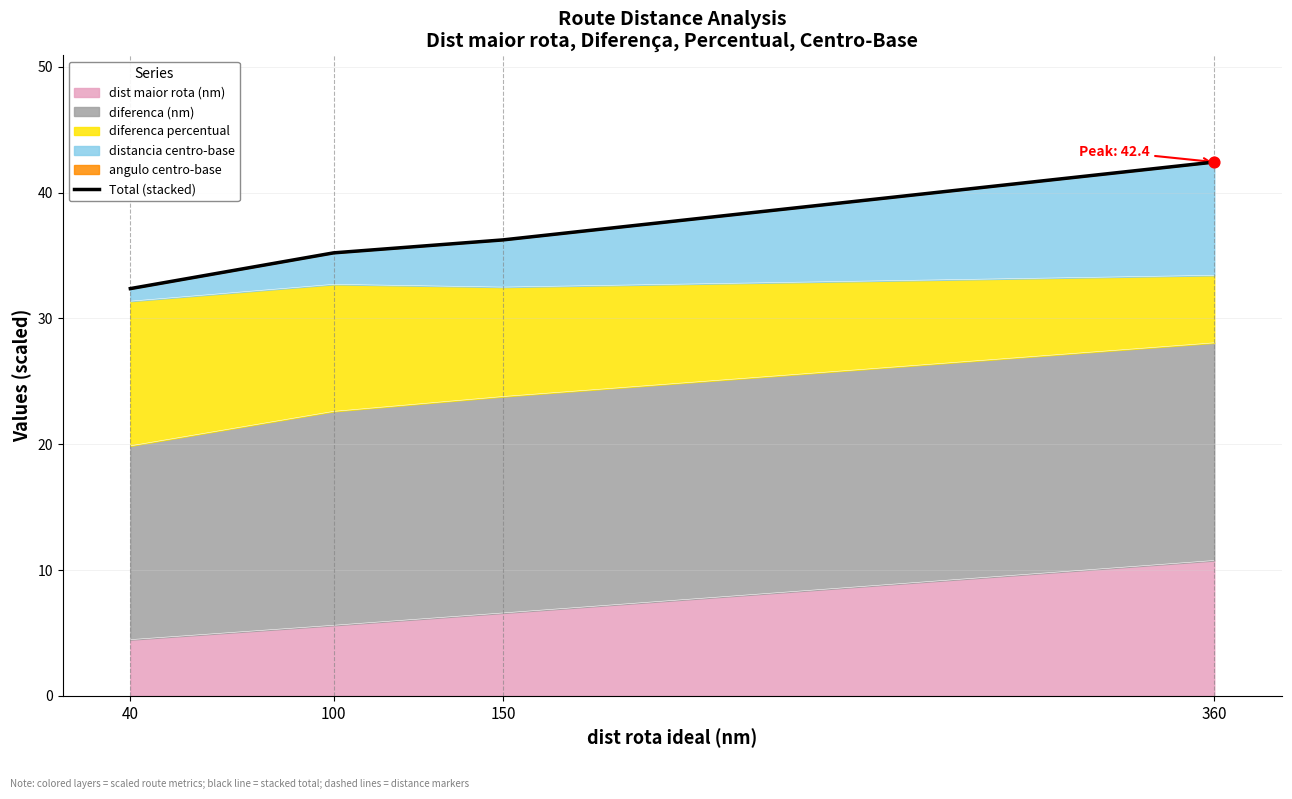

Between 100 and 40, which is larger?

100